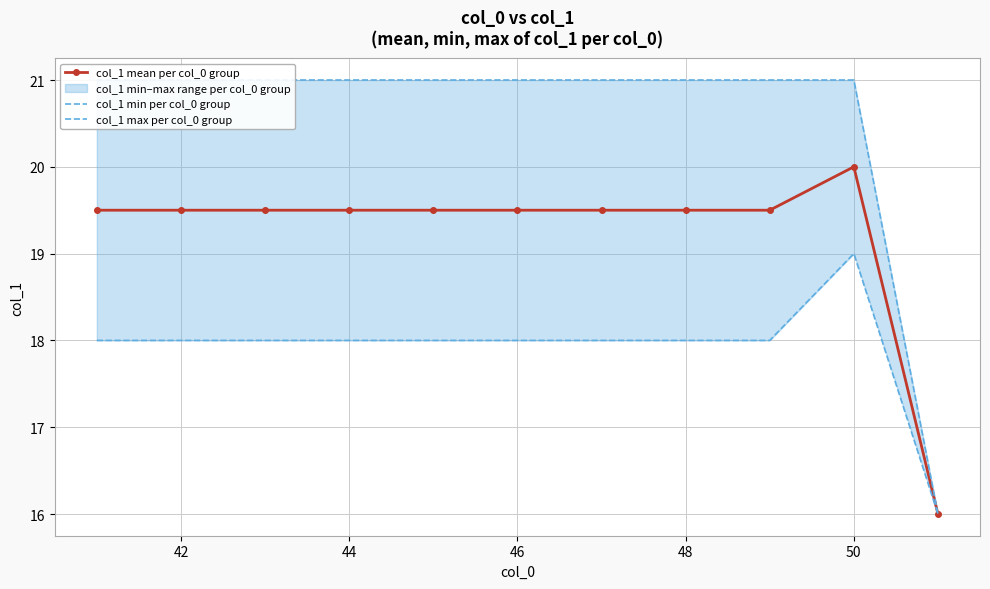

Reading right to left, extract all data points from this chart.

col_1 mean per col_0 group: 16.0	20.0	19.5	19.5	19.5	19.5	19.5	19.5	19.5	19.5	19.5
col_1 min per col_0 group: 16.0	19.0	18.0	18.0	18.0	18.0	18.0	18.0	18.0	18.0	18.0
col_1 max per col_0 group: 16.0	21.0	21.0	21.0	21.0	21.0	21.0	21.0	21.0	21.0	21.0